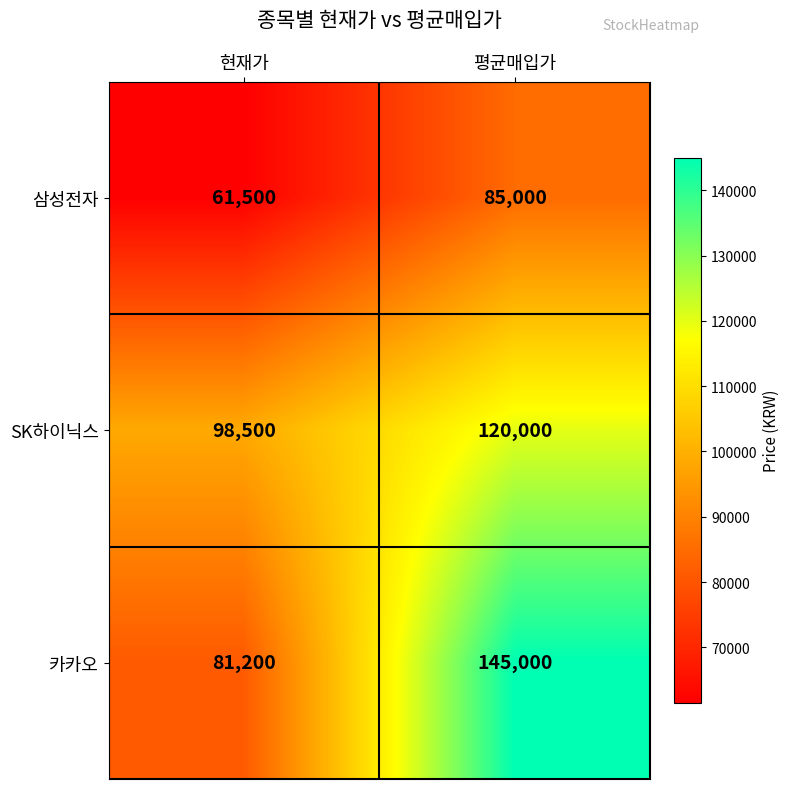

How many series are shown in this chart?

3